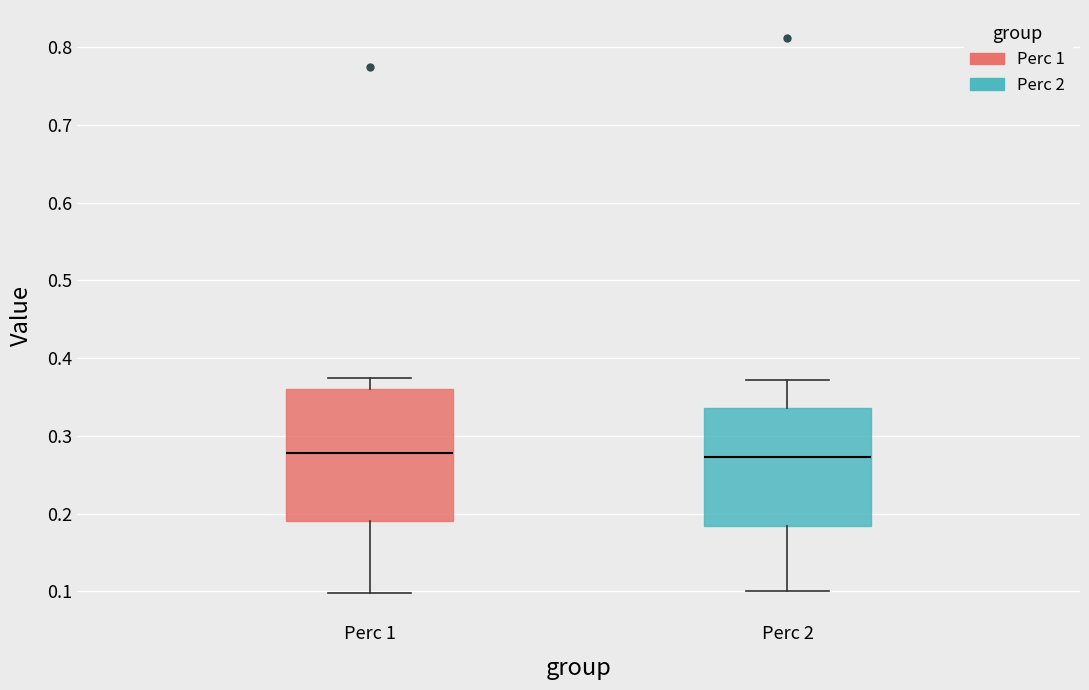

Reading left to right, transcribe this box plot: for each box, give where its median line is, the range the box spans, and where its two whiskers end, as read against the y-axis. The values are not printed on the chart, so give them approximately, as read against the axis.

Perc 1: median 0.28, box 0.19 to 0.36, whiskers 0.10 to 0.37
Perc 2: median 0.27, box 0.18 to 0.34, whiskers 0.10 to 0.37